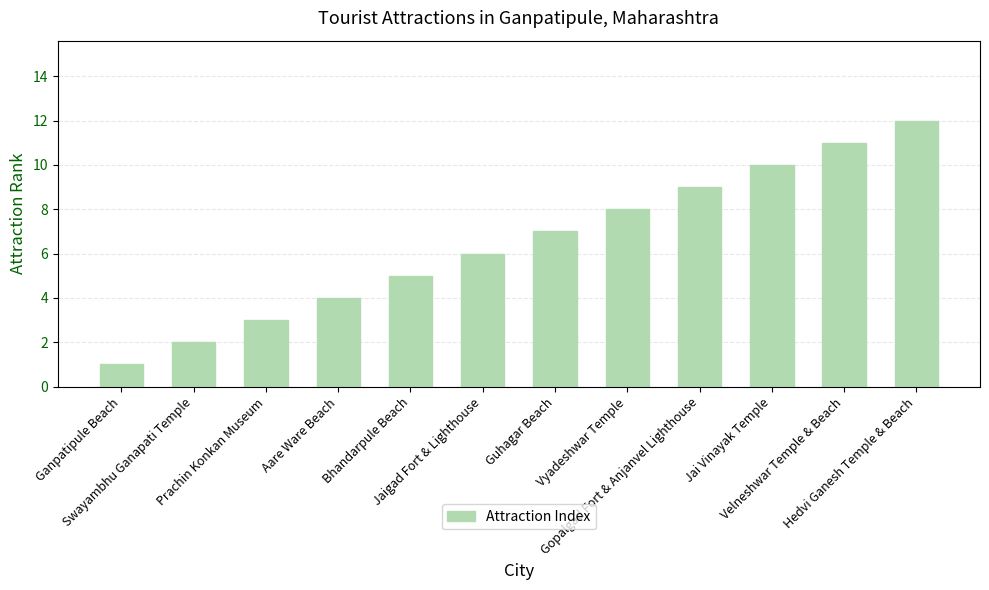

Reading right to left, what are all the values shown in this chart?

Hedvi Ganesh Temple & Beach=12	Velneshwar Temple & Beach=11	Jai Vinayak Temple=10	Gopalgad Fort & Anjanvel Lighthouse=9	Vyadeshwar Temple=8	Guhagar Beach=7	Jaigad Fort & Lighthouse=6	Bhandarpule Beach=5	Aare Ware Beach=4	Prachin Konkan Museum=3	Swayambhu Ganapati Temple=2	Ganpatipule Beach=1